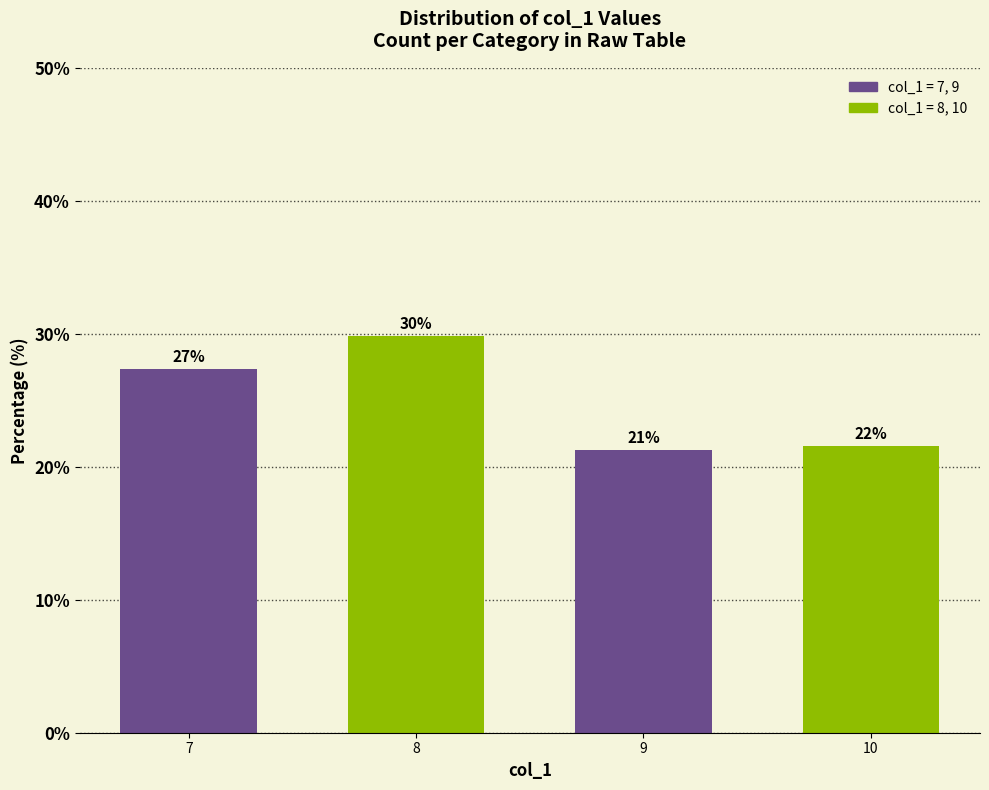

What is the value of the 1st bar from the left?

27.4